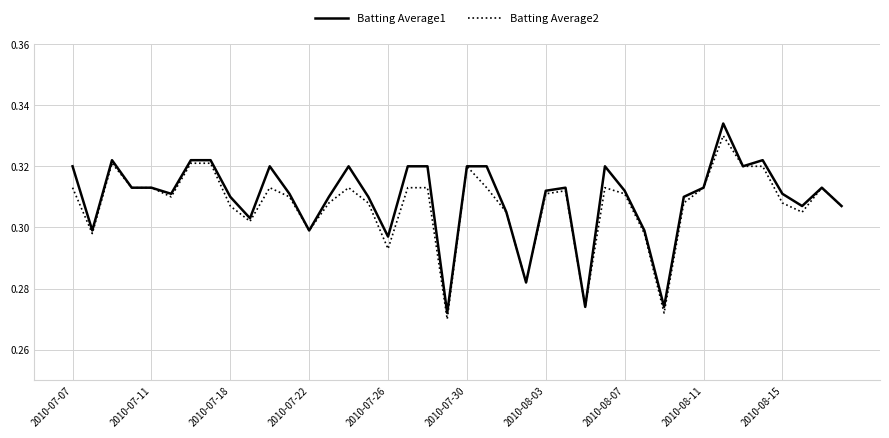

True or false: Batting Average1 has more than 1 interior local peaks.

True